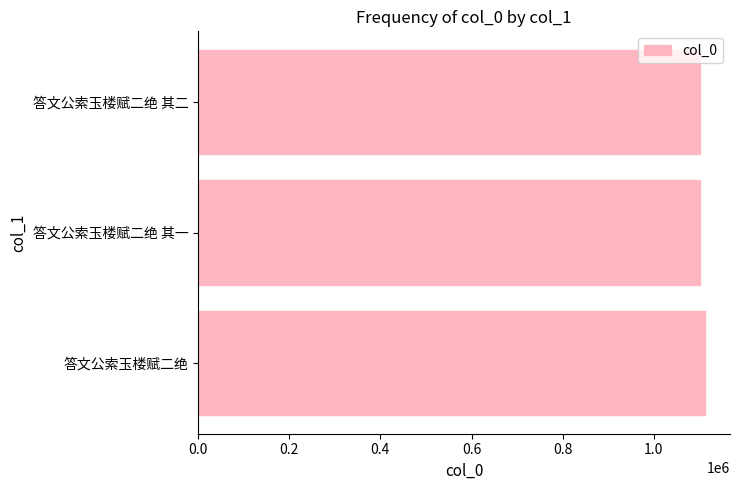

At which label is the value closest to 1106735?

答文公索玉楼赋二绝 其二